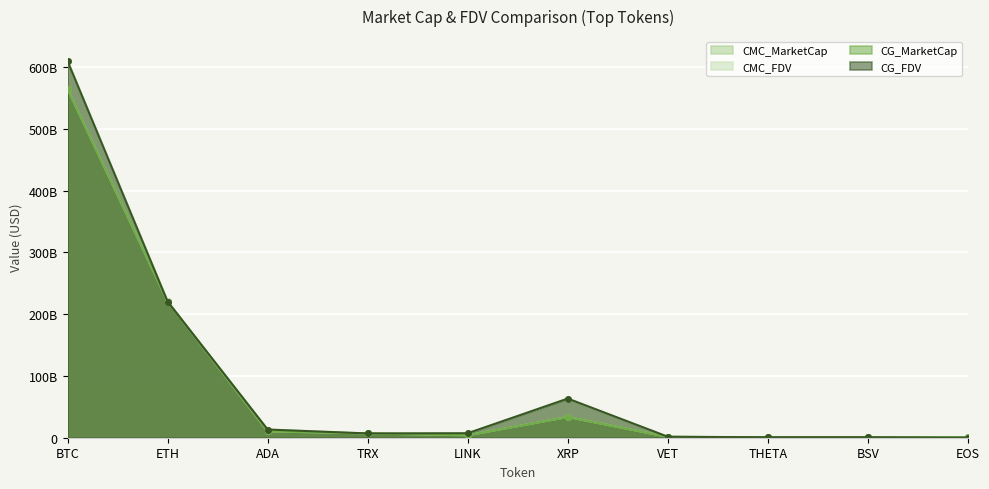

Between LINK and VET, which series saw the biggest shift?

CMC_FDV